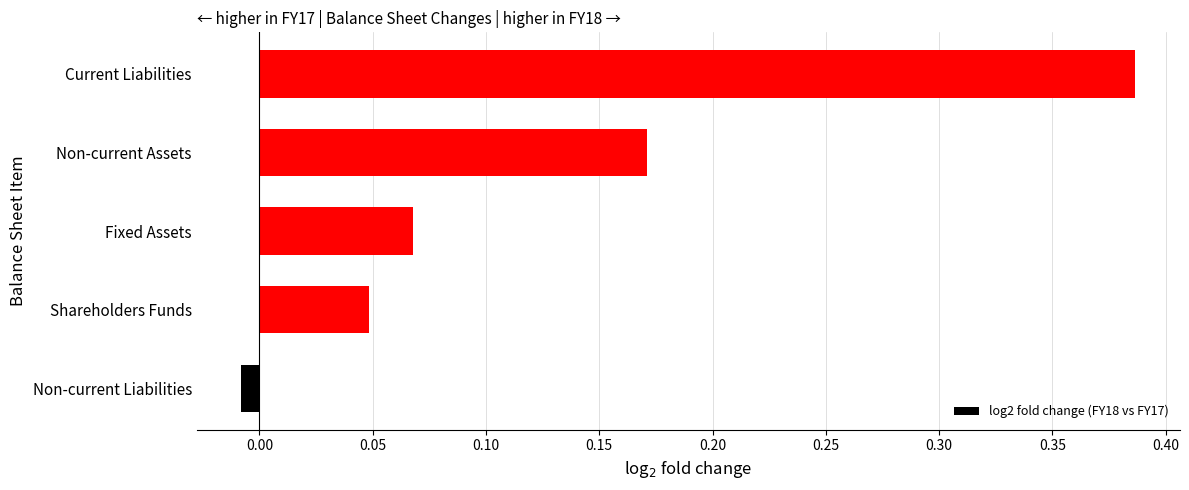

What is the sum of all values?

0.7